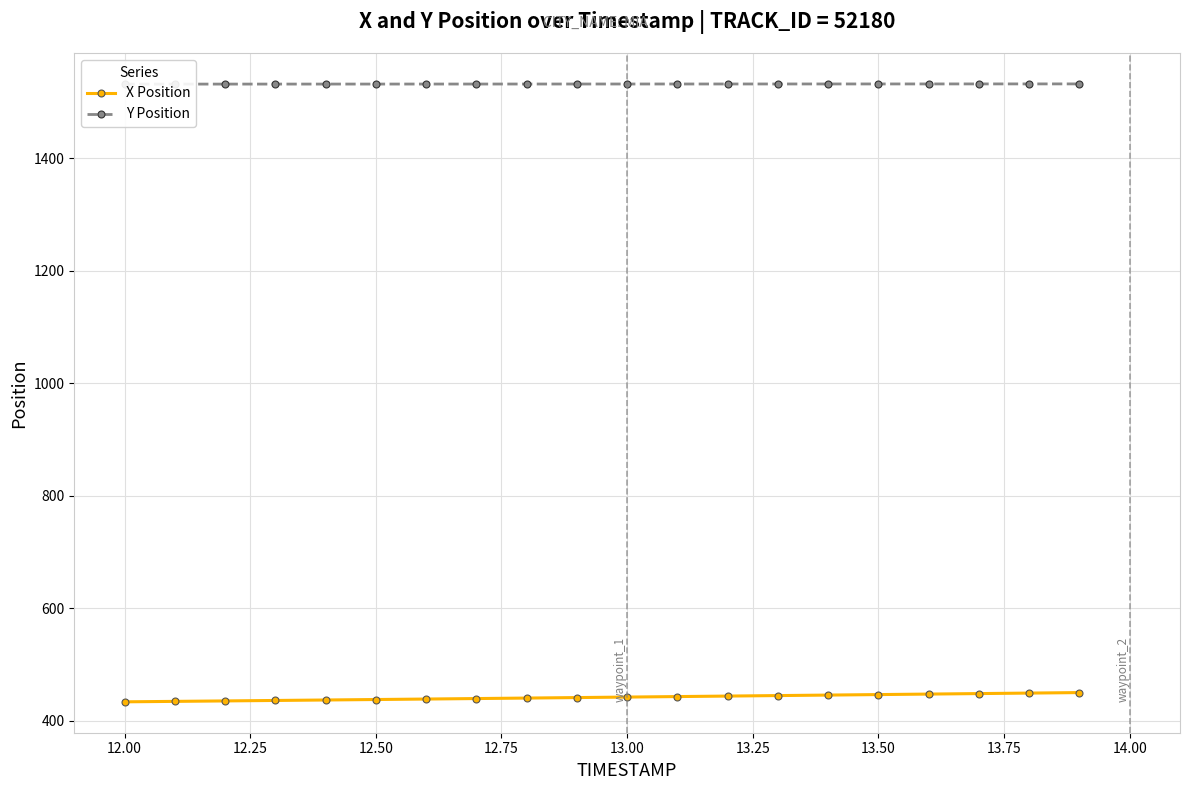

What is the greatest value displayed?

1532.4